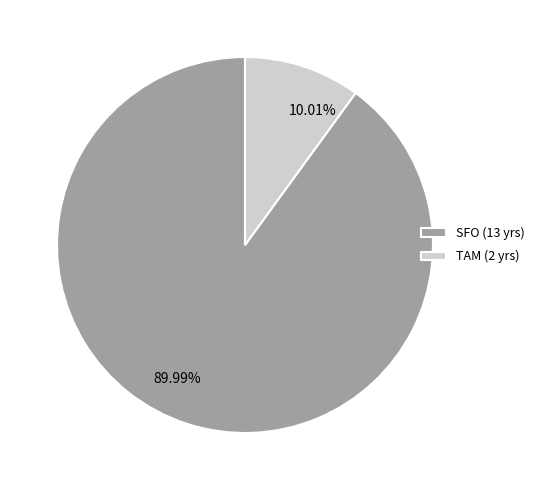

What percentage do SFO and TAM together represent?

100.0%